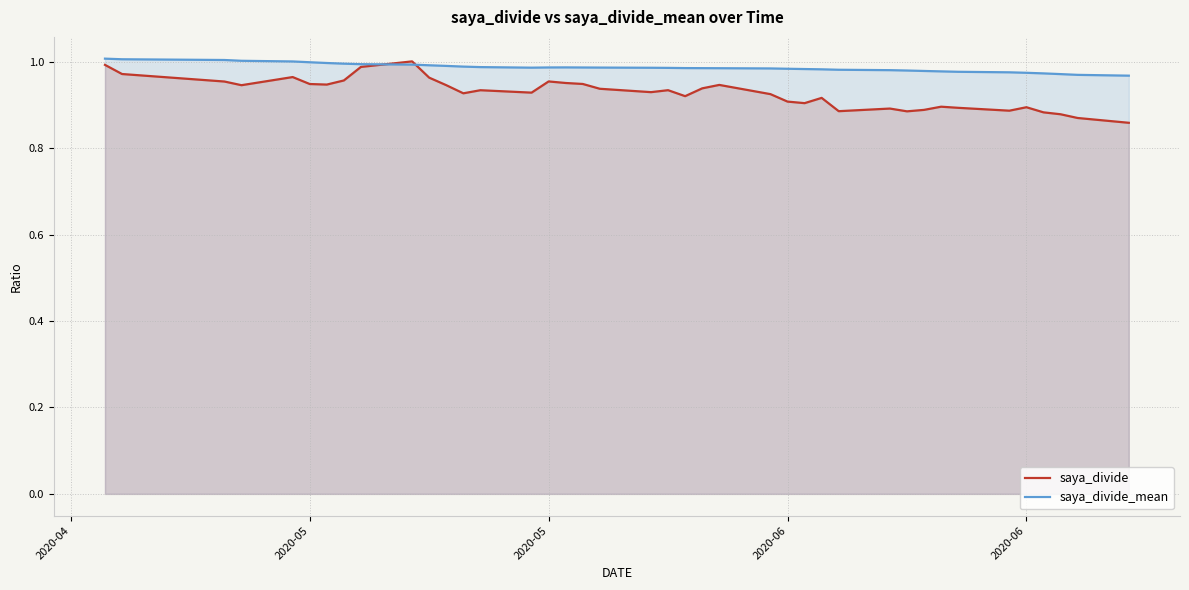

True or false: saya_divide_mean has more than 1 points higher than both neighbors.

False